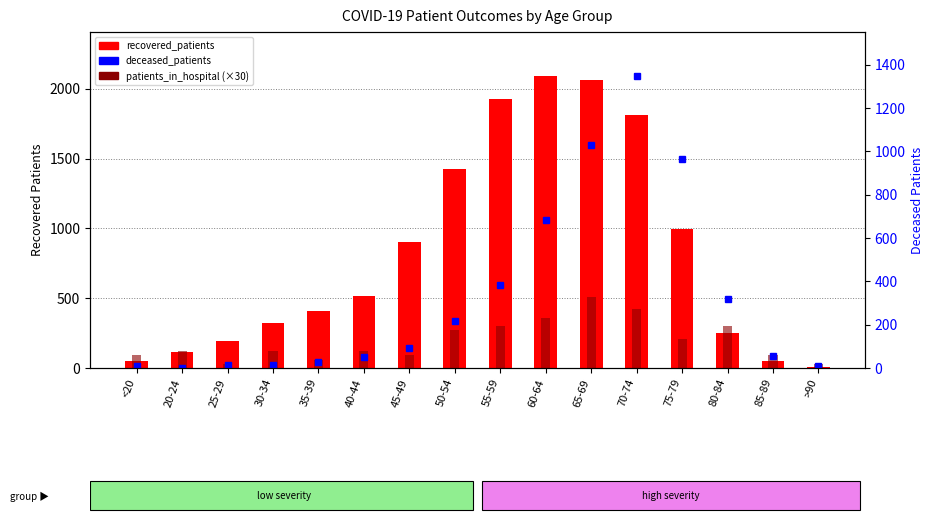

Rank the categories by deceased_patients value from lowest to highest.

20-24, <20, >90, 25-29, 30-34, 35-39, 40-44, 85-89, 45-49, 50-54, 80-84, 55-59, 60-64, 75-79, 65-69, 70-74